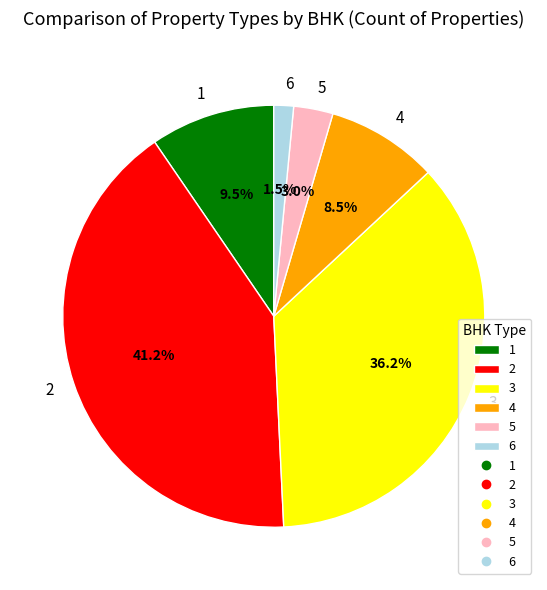

Which category has the smallest portion of the pie?

6